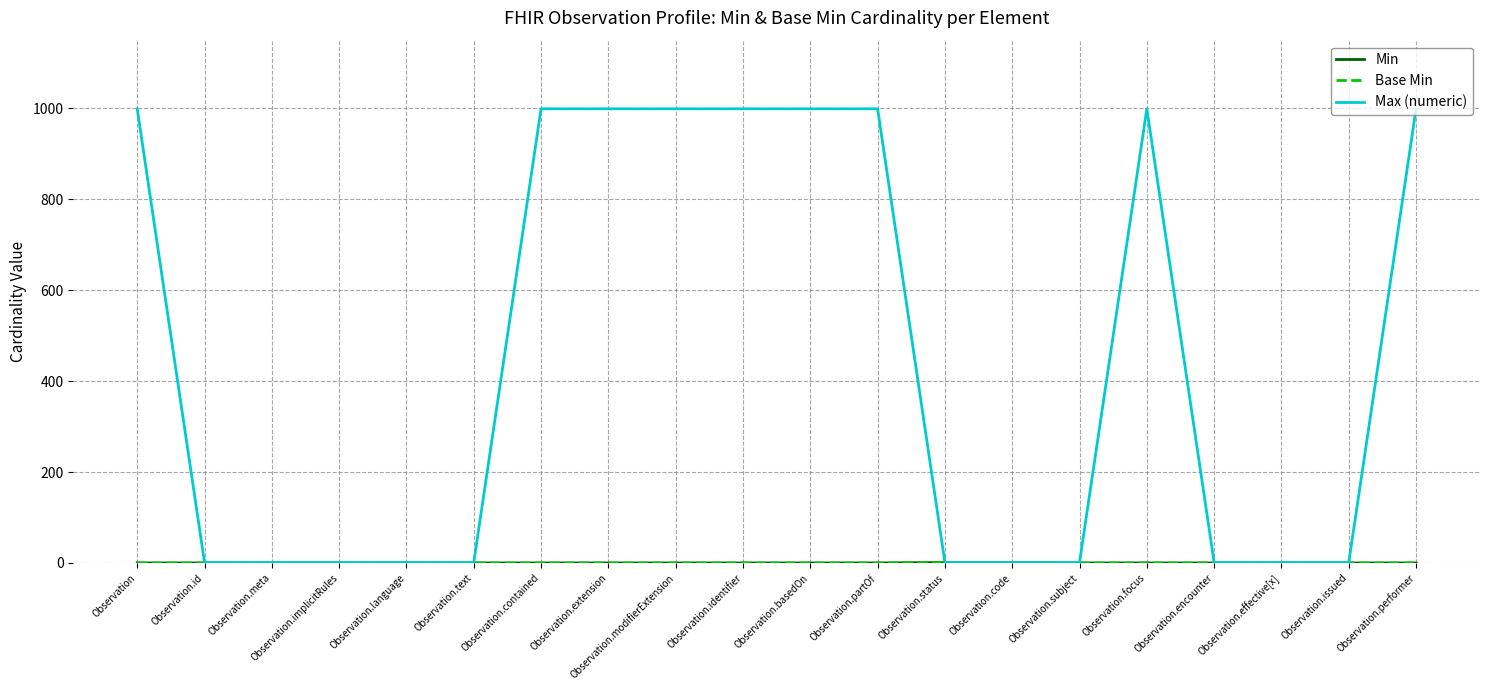

Reading right to left, transcribe all the data shown in this chart.

Min: Observation.performer=0	Observation.issued=0	Observation.effective[x]=0	Observation.encounter=0	Observation.focus=0	Observation.subject=0	Observation.code=1	Observation.status=1	Observation.partOf=0	Observation.basedOn=0	Observation.identifier=0	Observation.modifierExtension=0	Observation.extension=0	Observation.contained=0	Observation.text=0	Observation.language=0	Observation.implicitRules=0	Observation.meta=0	Observation.id=0	Observation=0
Base Min: Observation.performer=0	Observation.issued=0	Observation.effective[x]=0	Observation.encounter=0	Observation.focus=0	Observation.subject=0	Observation.code=1	Observation.status=1	Observation.partOf=0	Observation.basedOn=0	Observation.identifier=0	Observation.modifierExtension=0	Observation.extension=0	Observation.contained=0	Observation.text=0	Observation.language=0	Observation.implicitRules=0	Observation.meta=0	Observation.id=0	Observation=0
Max (numeric): Observation.performer=999	Observation.issued=1	Observation.effective[x]=1	Observation.encounter=1	Observation.focus=999	Observation.subject=1	Observation.code=1	Observation.status=1	Observation.partOf=999	Observation.basedOn=999	Observation.identifier=999	Observation.modifierExtension=999	Observation.extension=999	Observation.contained=999	Observation.text=1	Observation.language=1	Observation.implicitRules=1	Observation.meta=1	Observation.id=1	Observation=999